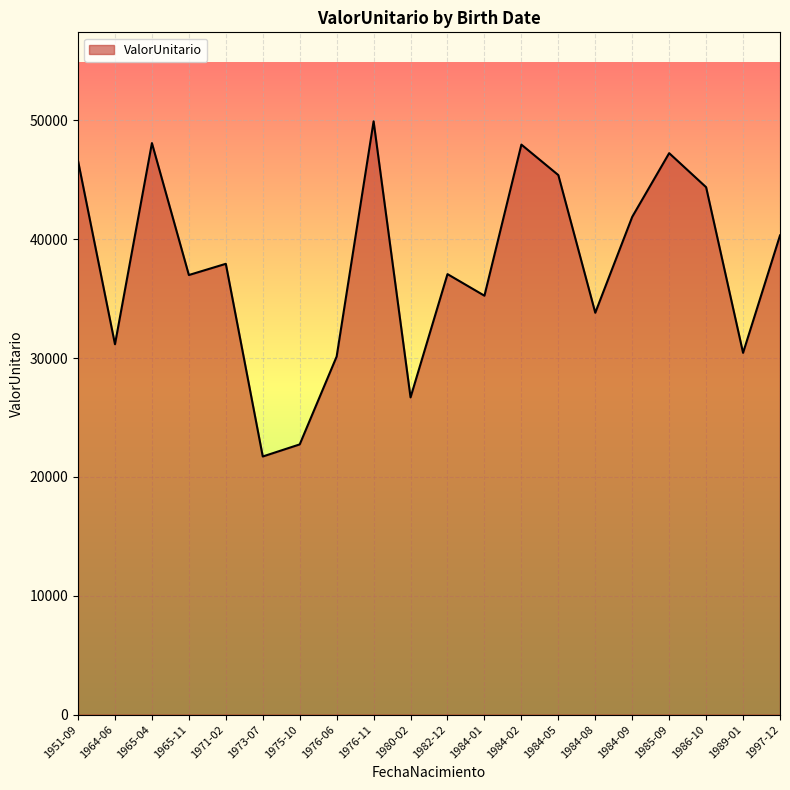

What value does the data have at 1982-12?

37059.9